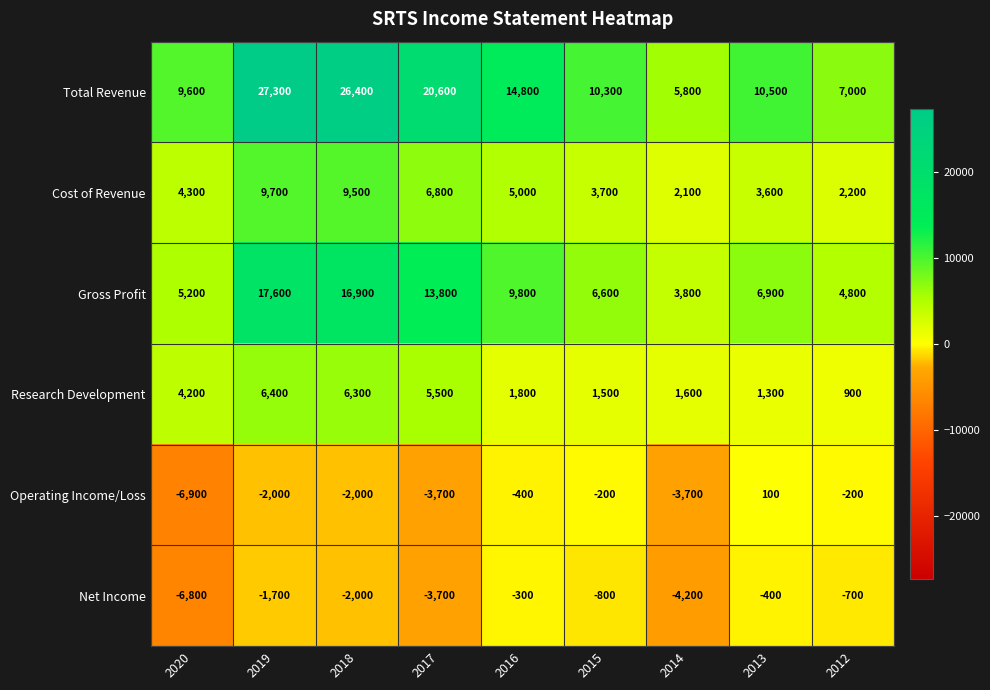

The value of Total Revenue at 2014 is 5800. True or false?

True